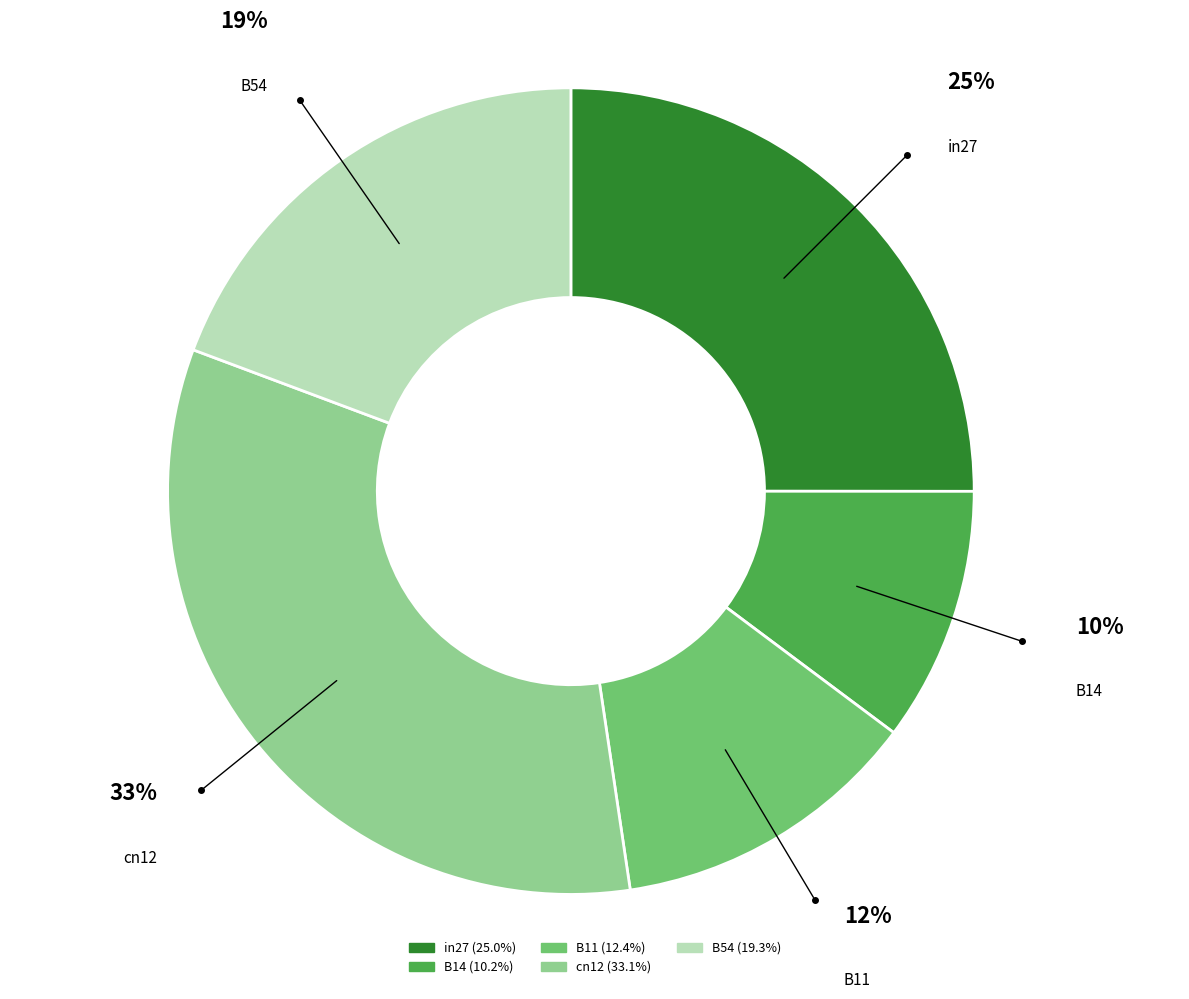

Count the number of slices in the pie.

5